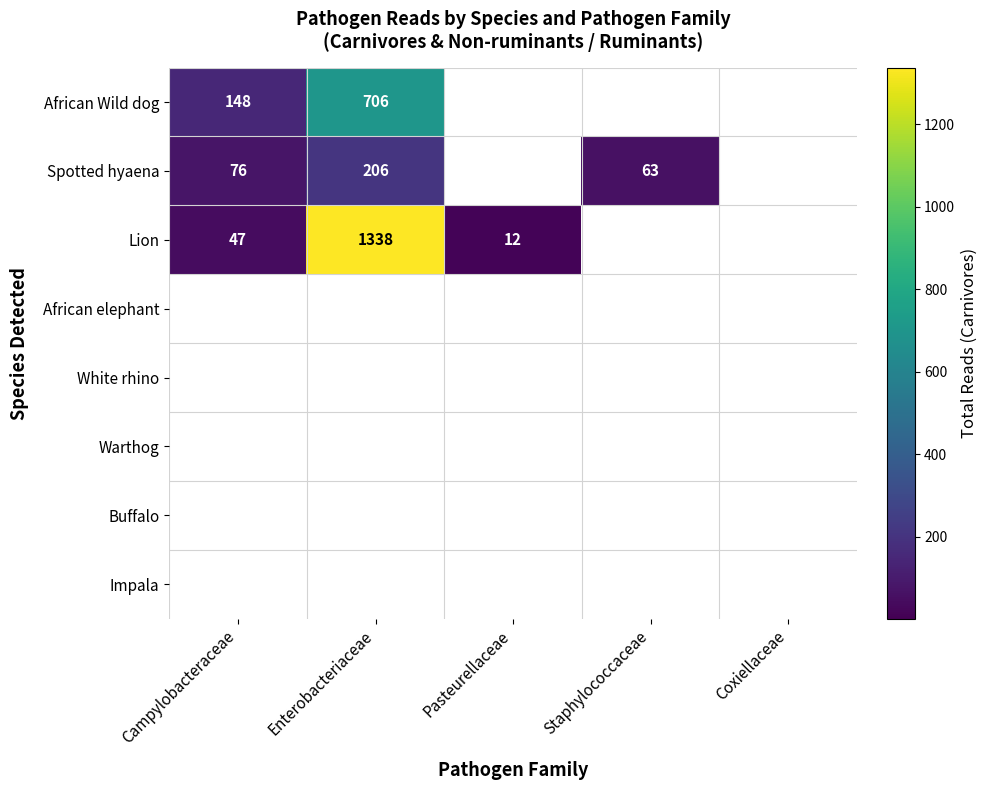

Is it true that Lion equals 12 at Pasteurellaceae?

True